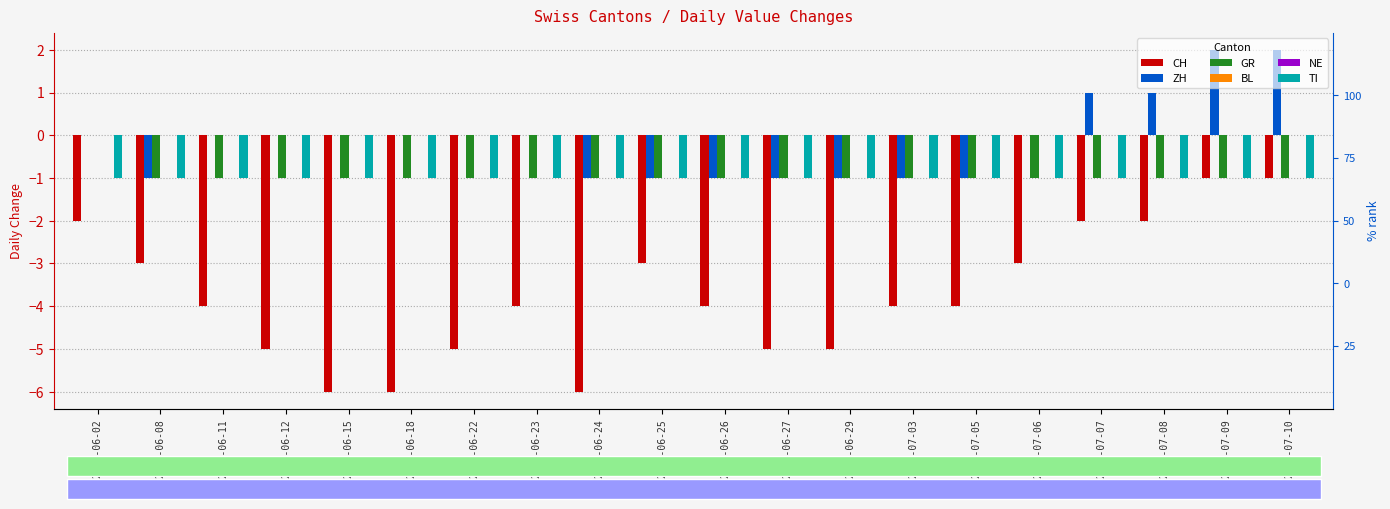

How many bars are there in total?

120